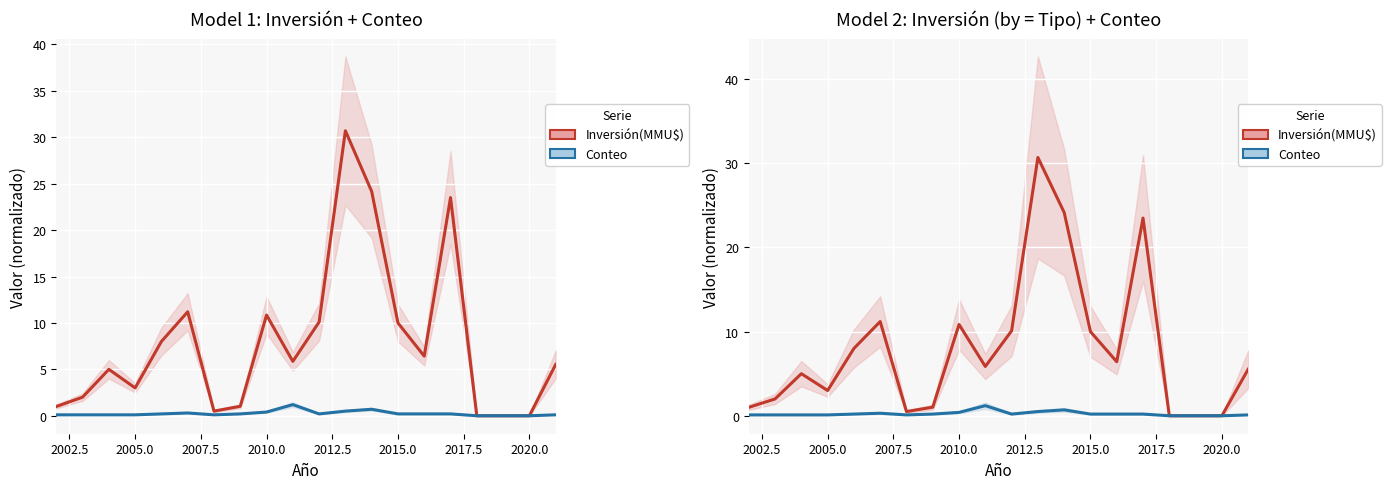

True or false: Conteo Proyectos and Inversión(MMU$) cross at least once.

False